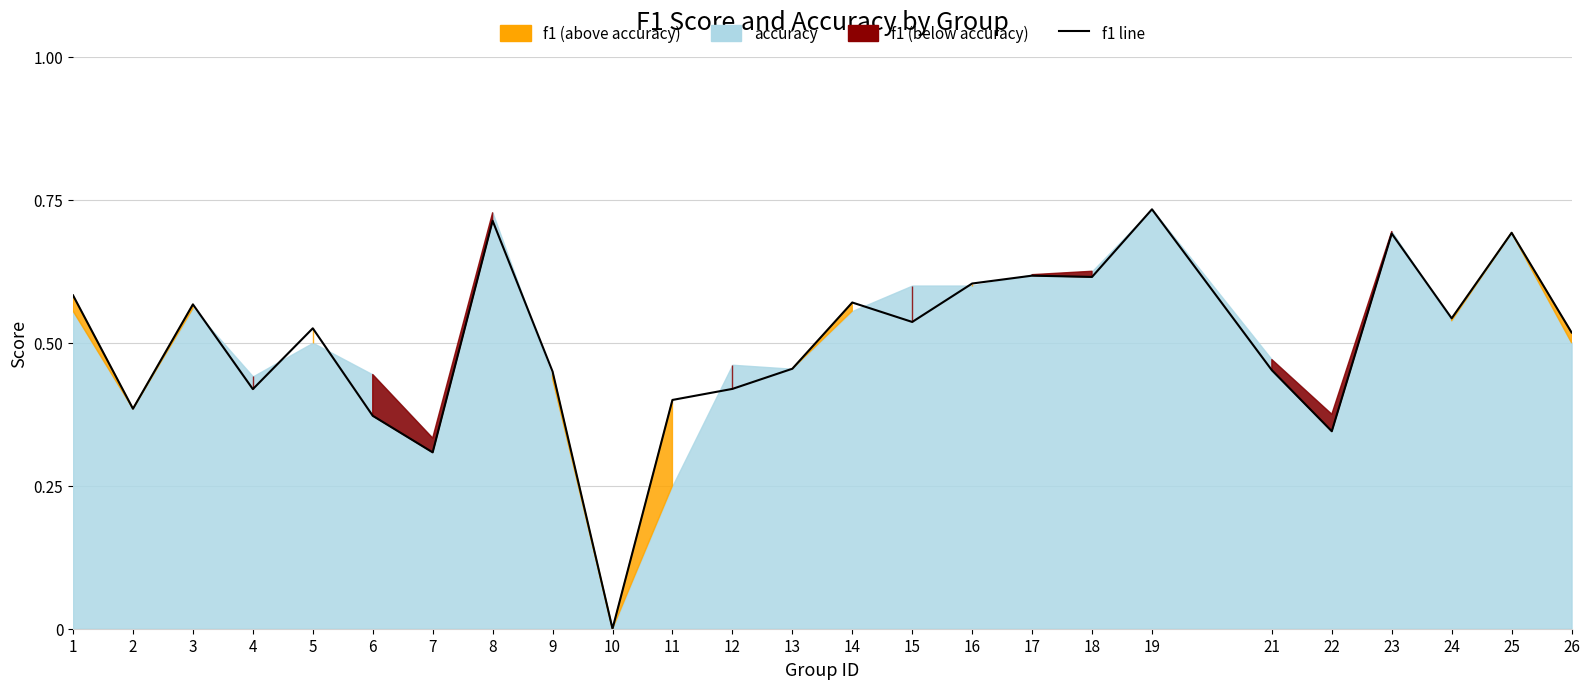

What is the difference between the maximum and minimum values?

0.7